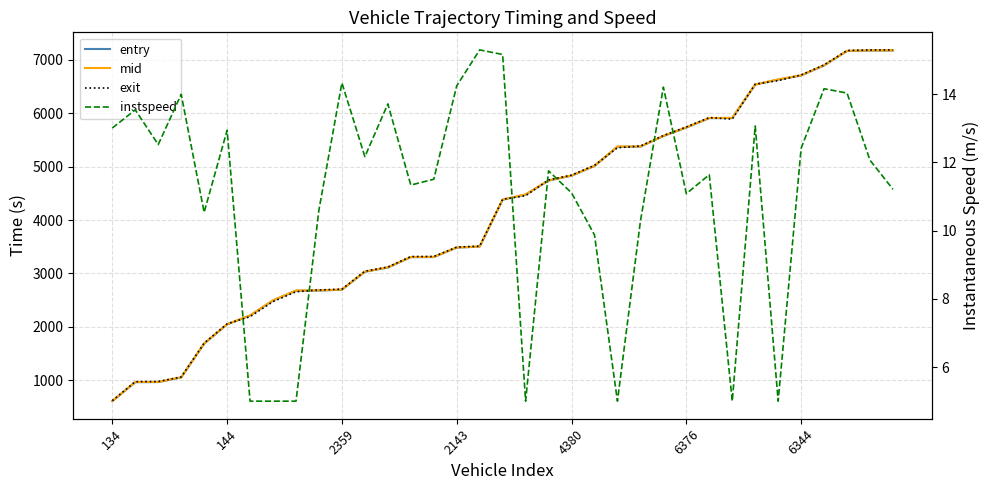

How many interior local peaks does the exit series have?

1